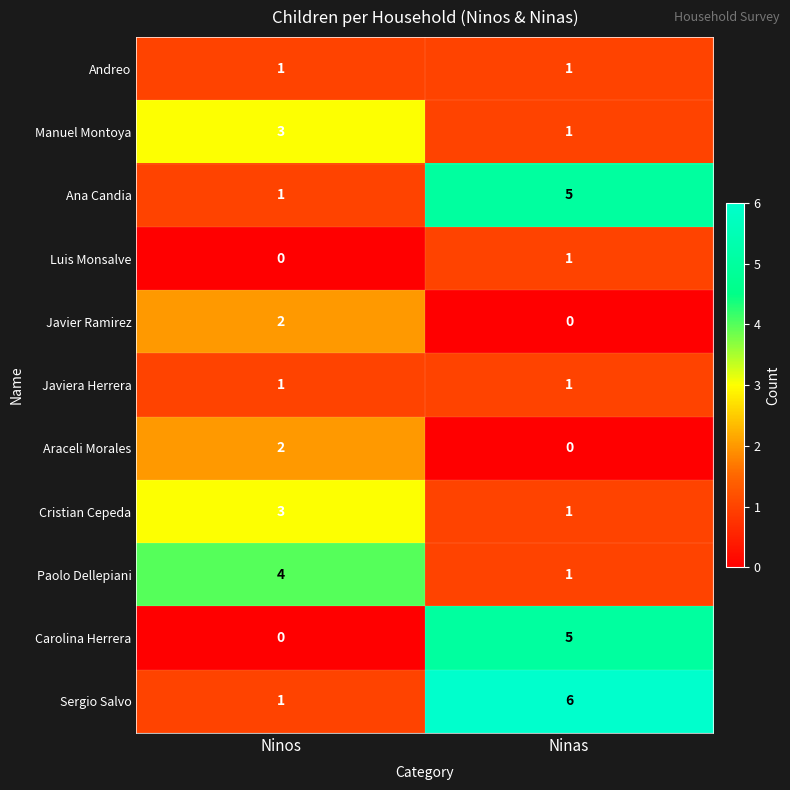

What is the maximum value shown in the chart?

6